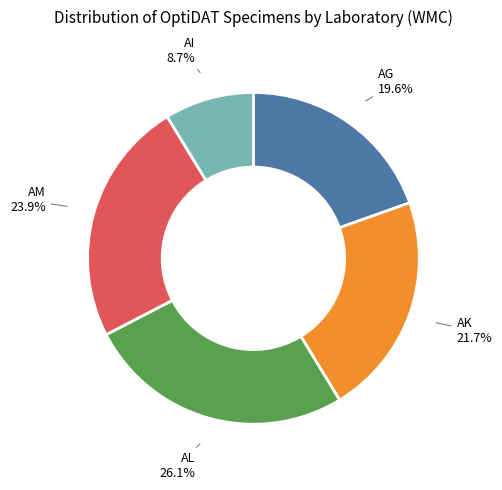

Is there any slice that represents more than half of the pie?

No